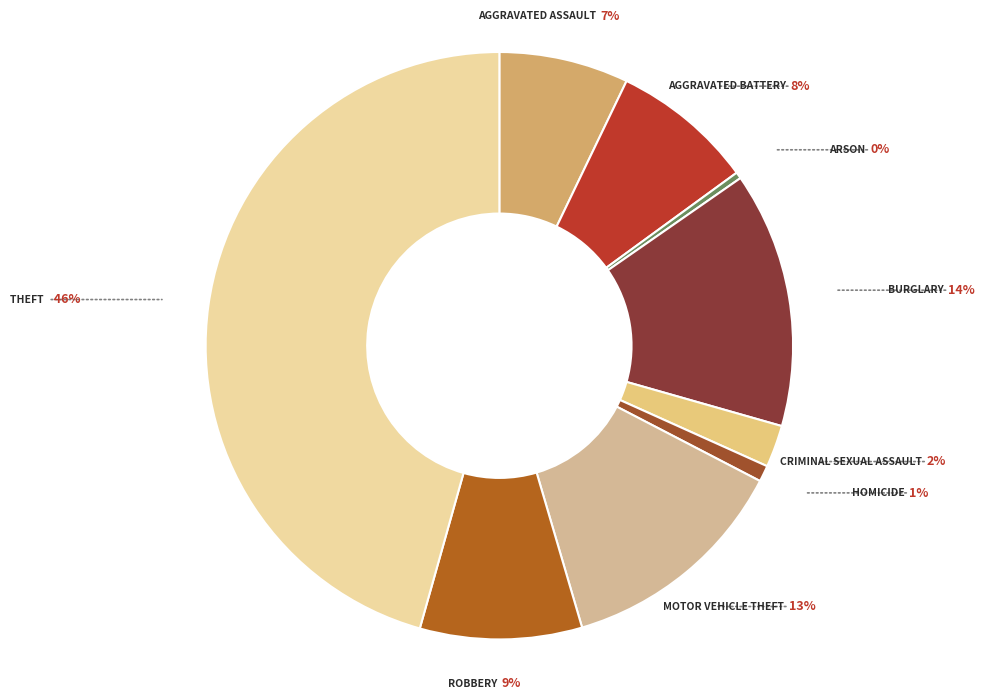

How many slices are in this pie chart?

9